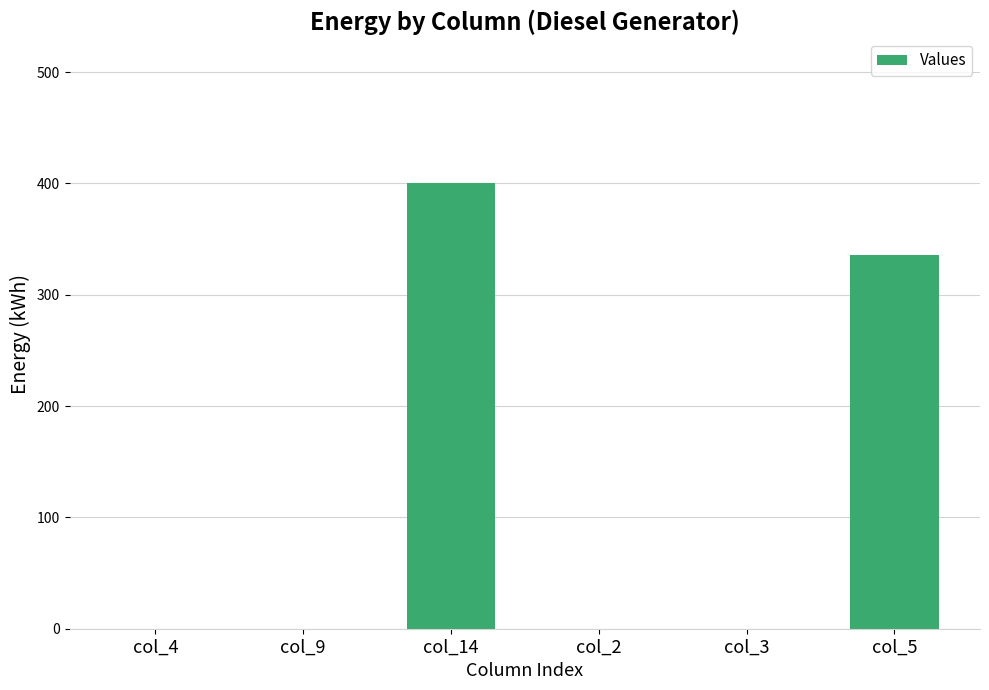

Are the bars horizontal?

No